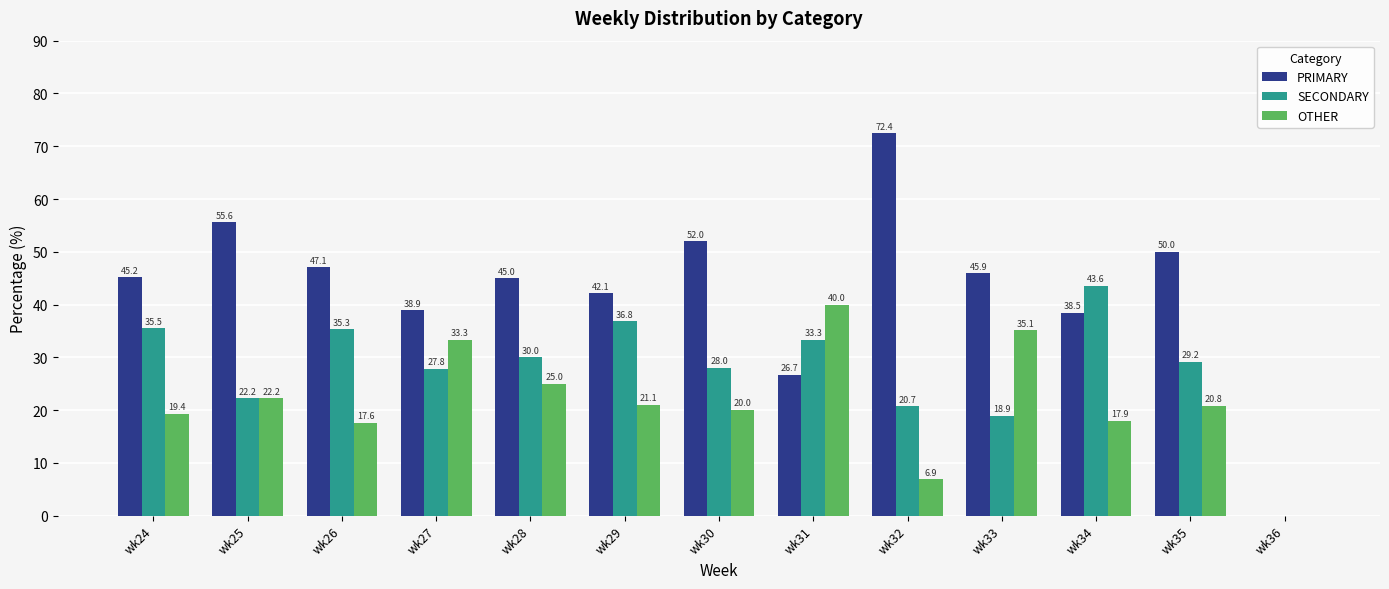

True or false: PRIMARY has a value of 72.4 at wk32.

True